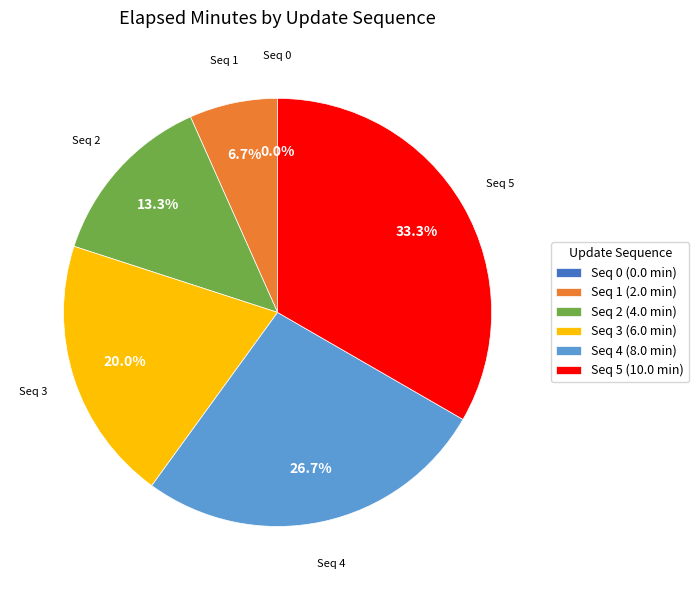

Combined, do Seq 2 and Seq 3 account for over 50%?

No